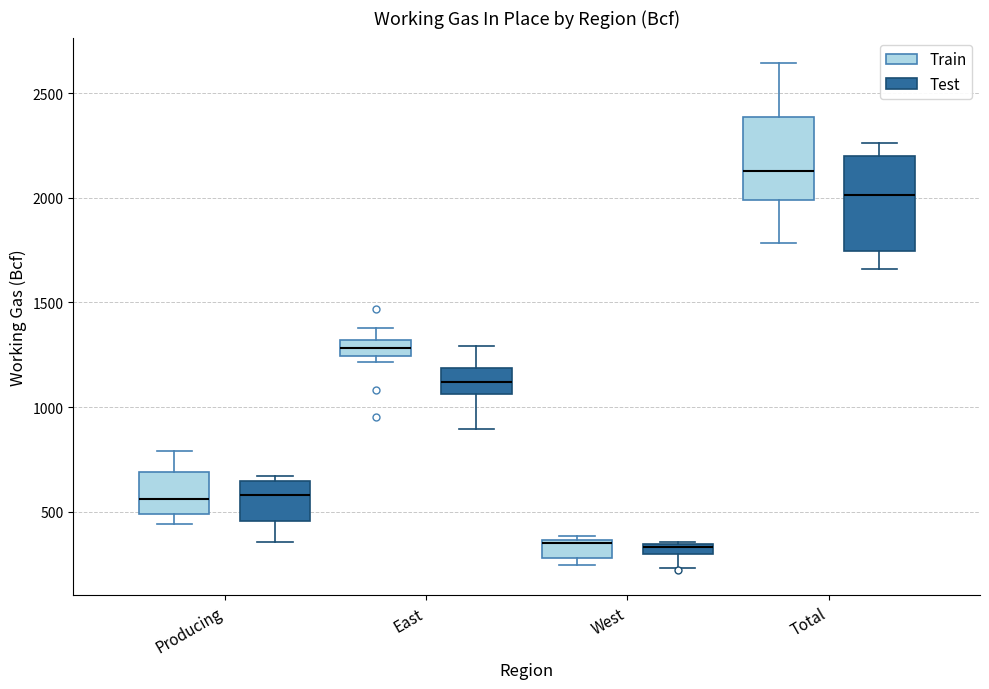

Where does the lower whisker of the box for Producing (Train) end on the y-axis? The values are not printed on the chart, so give them approximately, as read against the axis.

450